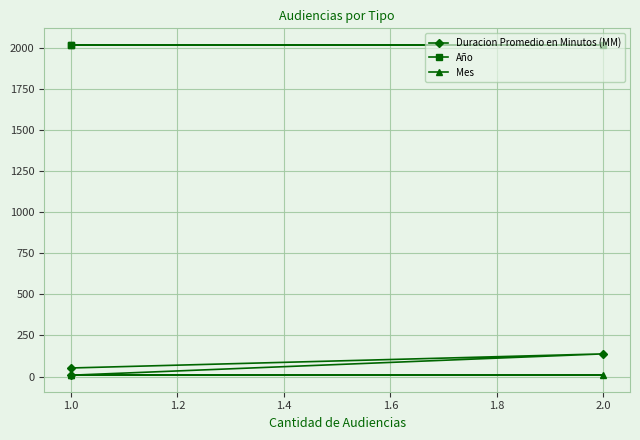

What is the value of the Mes point at the 1st from the left?

12